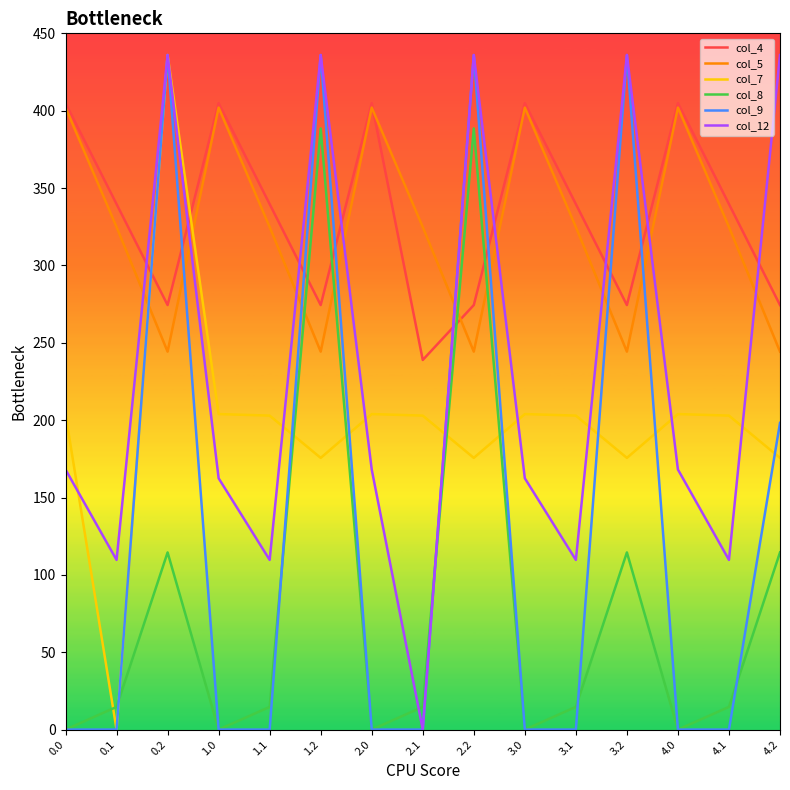

The col_8 series shows -247.5 at 0.0. True or false?

False